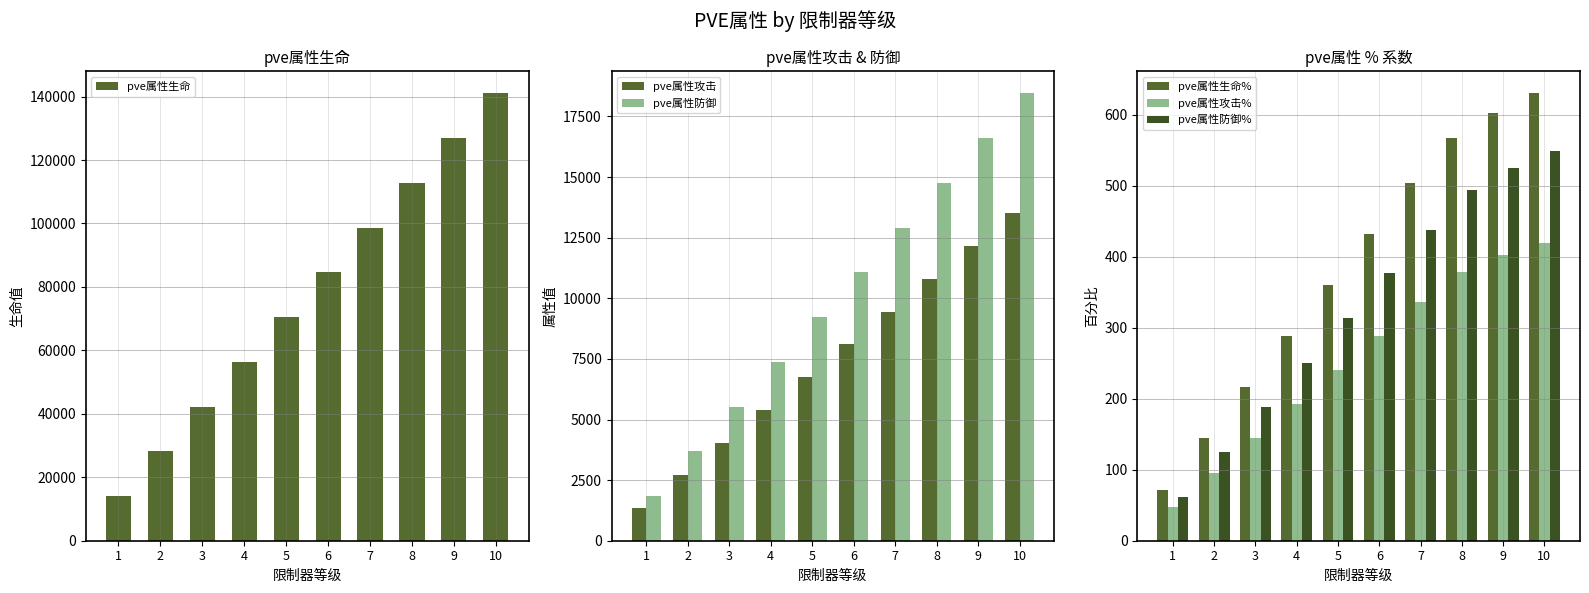

At how many categories does at least one series exceed 125183?

2